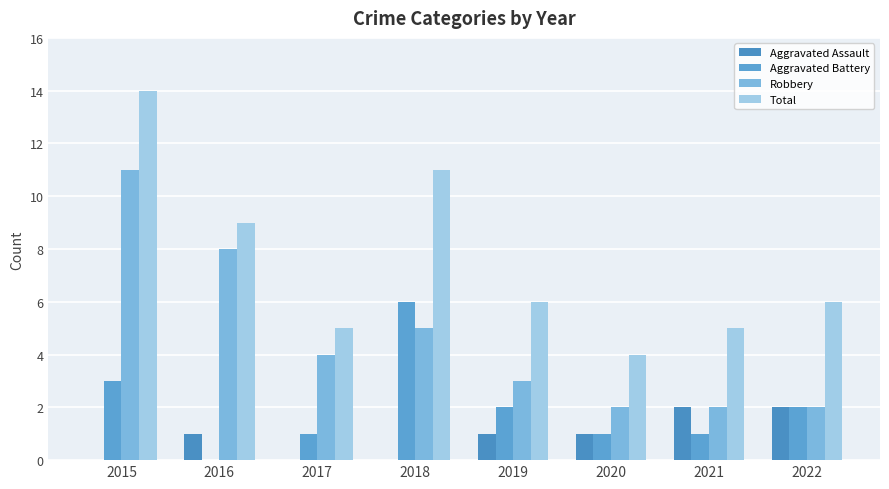

List the series in order of their overall mean, lowest first.

Aggravated Assault, Aggravated Battery, Robbery, Total